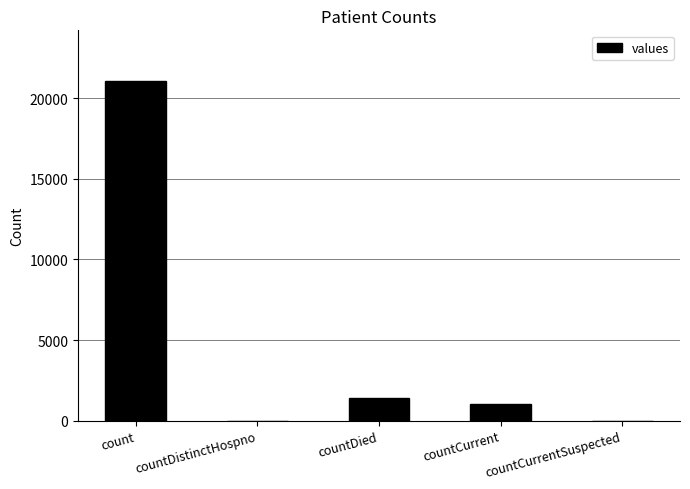

What is the maximum value shown in the chart?

21050